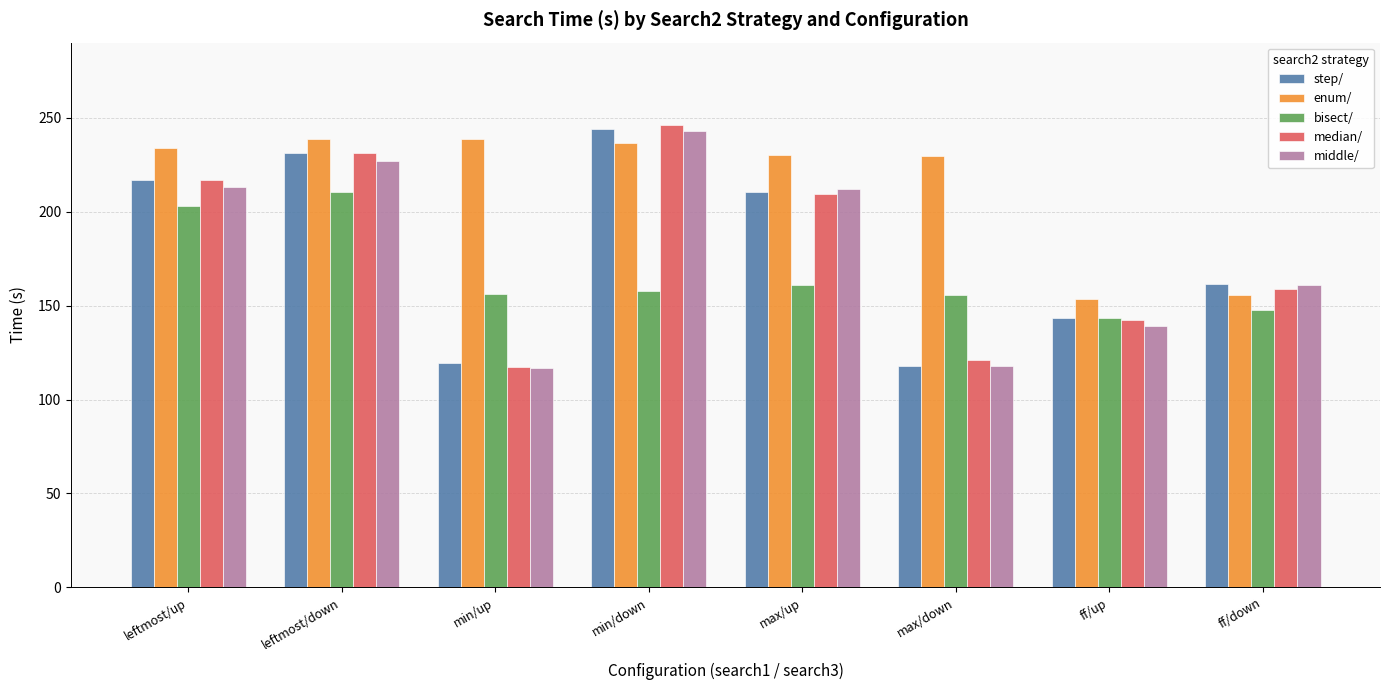

Which series changed the most between ff/up and ff/down?

middle/